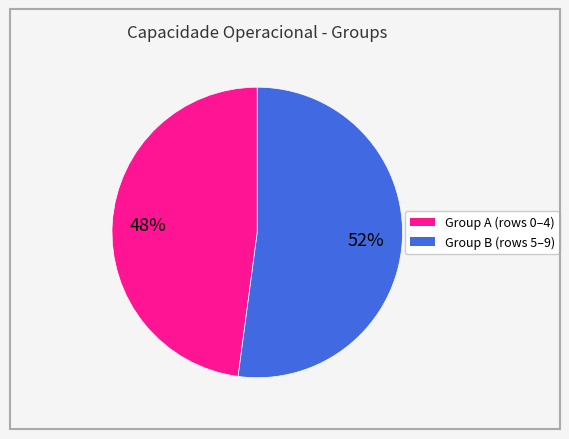

Is there any slice that represents more than half of the pie?

Yes